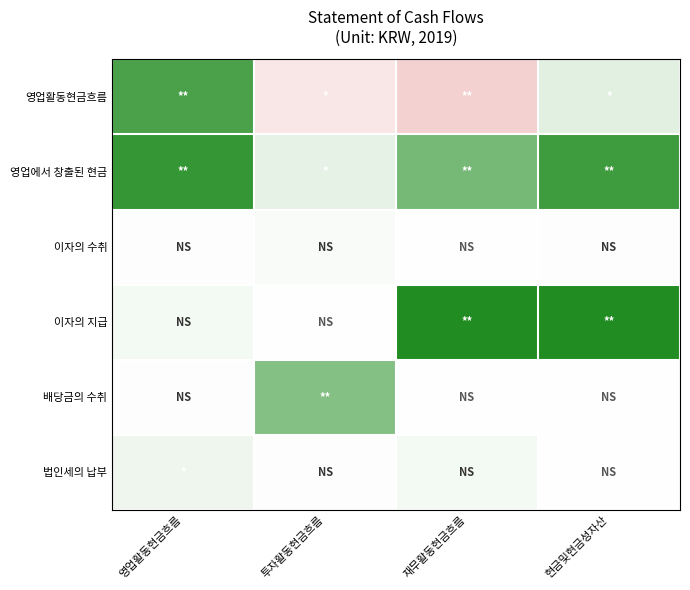

List the series in order of their peak value, highest first.

이자의 지급, 영업에서 창출된 현금, 영업활동현금흐름, 배당금의 수취, 법인세의 납부, 이자의 수취